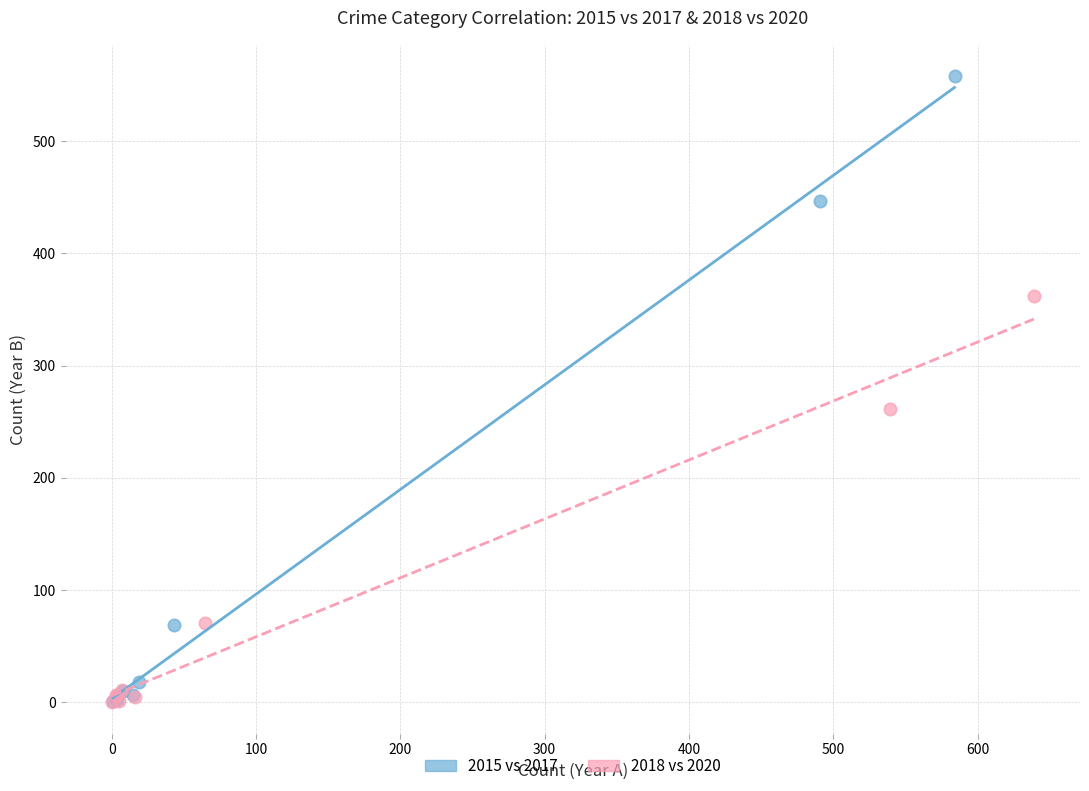

Which series has the largest Y range (max minus min)?

2015 vs 2017